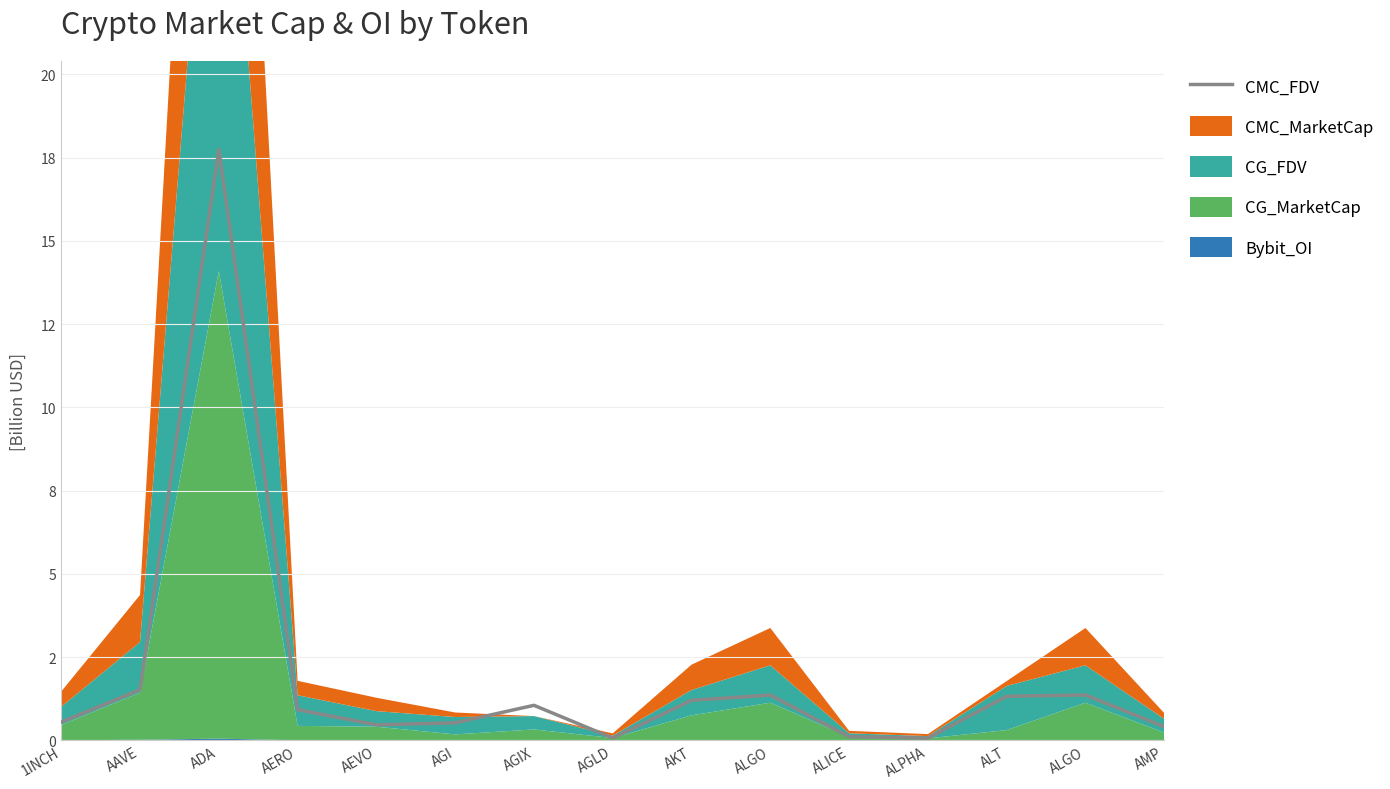

List the labels in order of value, smallest first.

ALPHA, AGLD, ALICE, AMP, AEVO, AGI, 1INCH, AERO, AGIX, AKT, ALT, ALGO, ALGO, AAVE, ADA